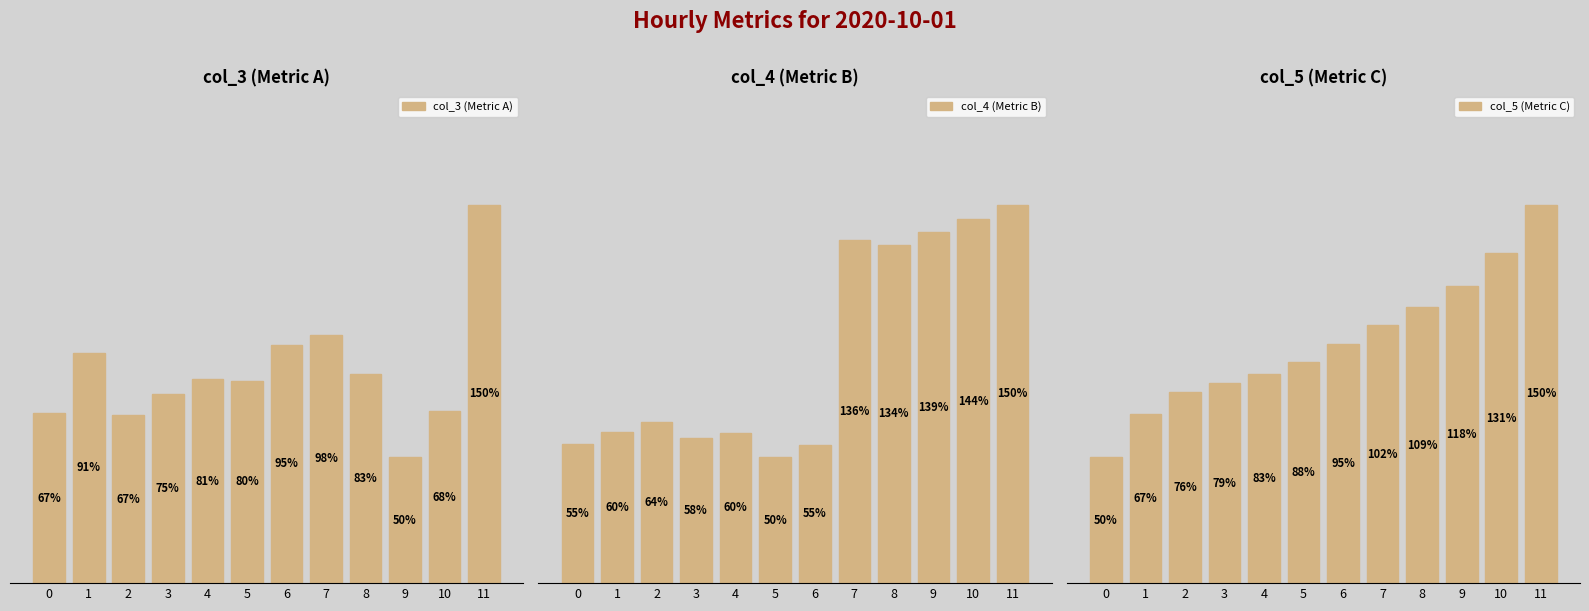

The value of col_4 (Metric B) at 2 is 83.8. True or false?

False